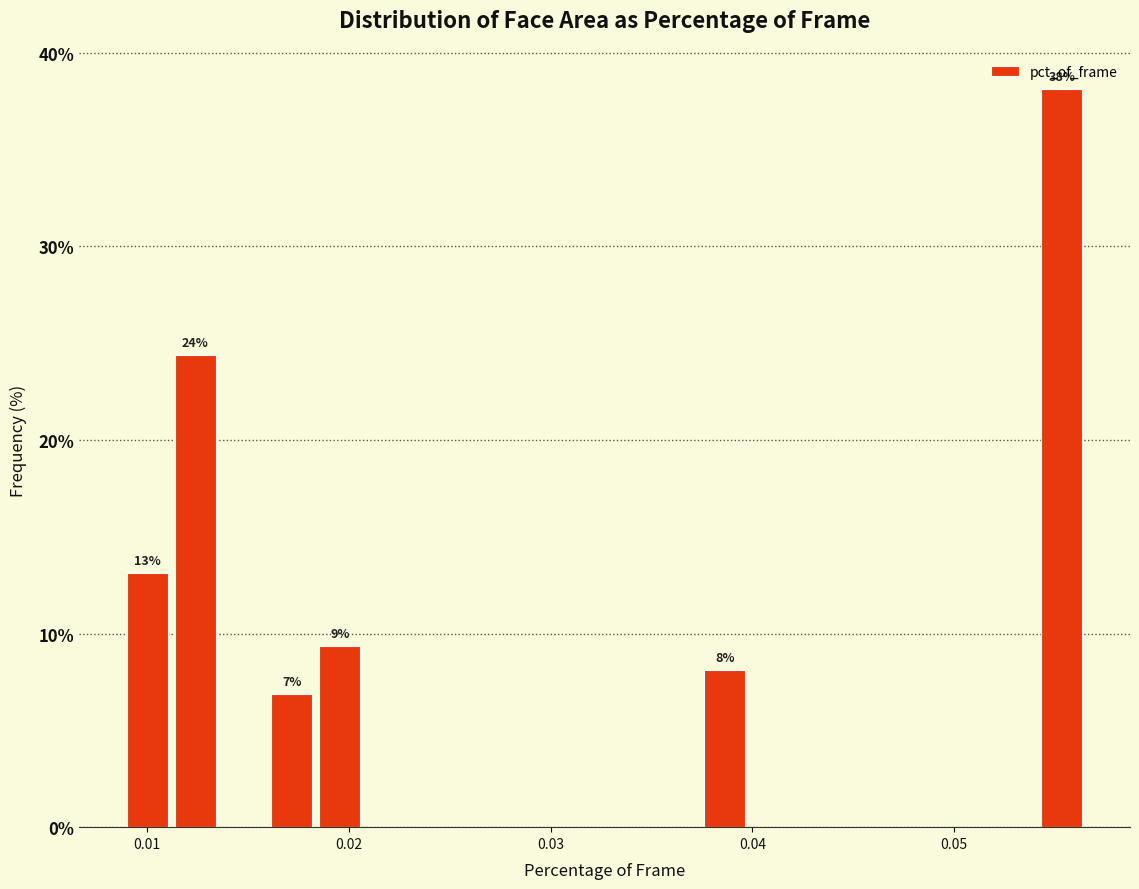

Around what value on the x-axis is the tallest bar? Give the approximate position of its centre, as read against the axis.

0.055